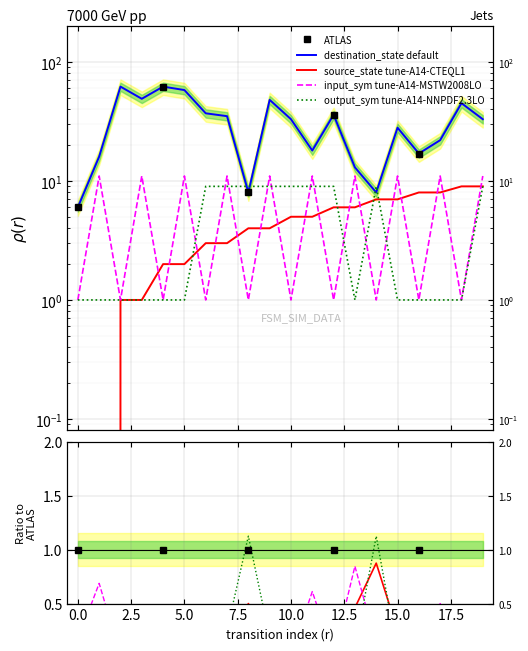

Is the value of output_symbol at 0 greater than the value of source_state at 8?

No